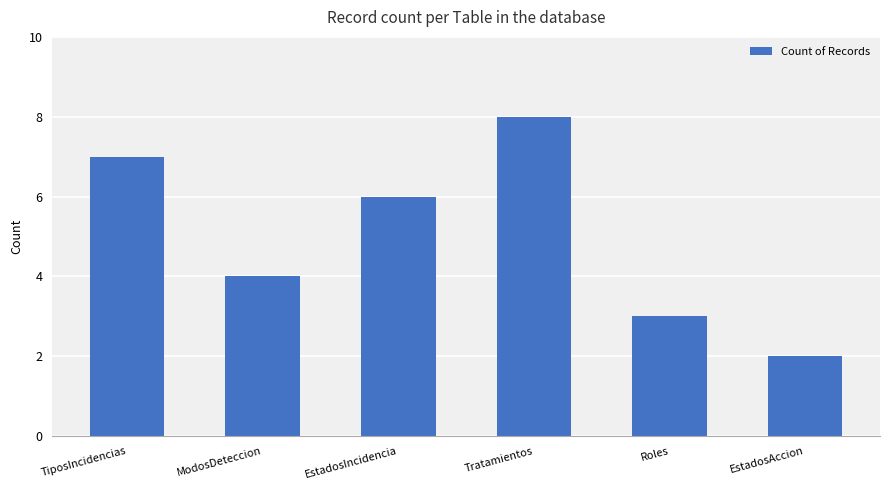

What position from the left is ModosDeteccion?

2